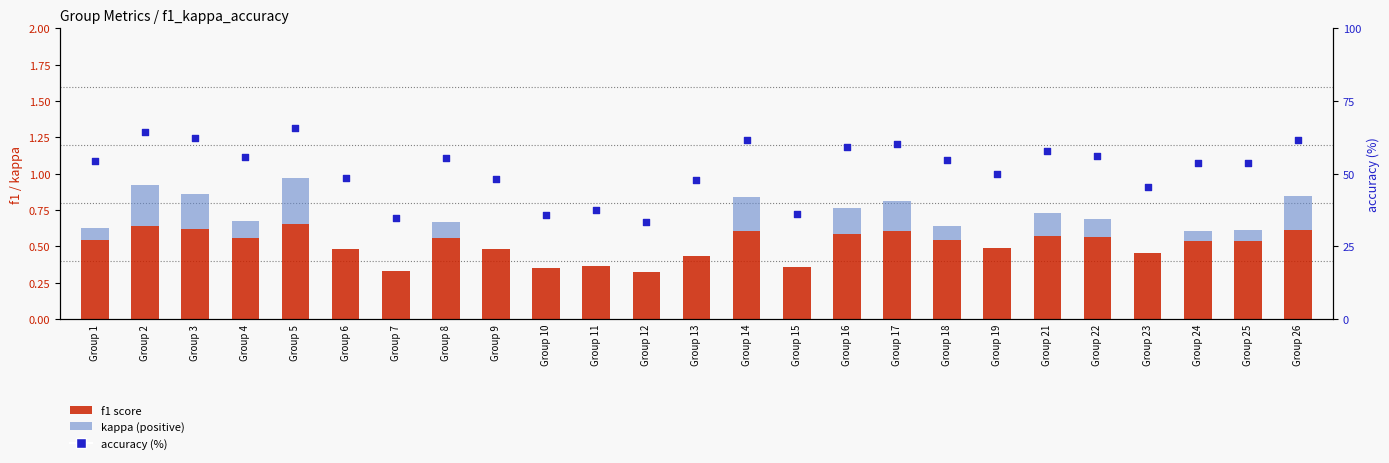

At how many categories does at least one series exceed 31?

25